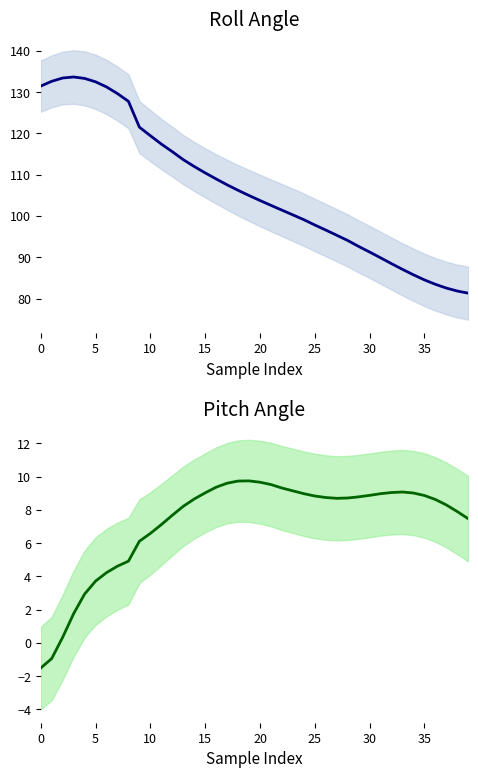

At how many categories does at least one series exceed 97?

26